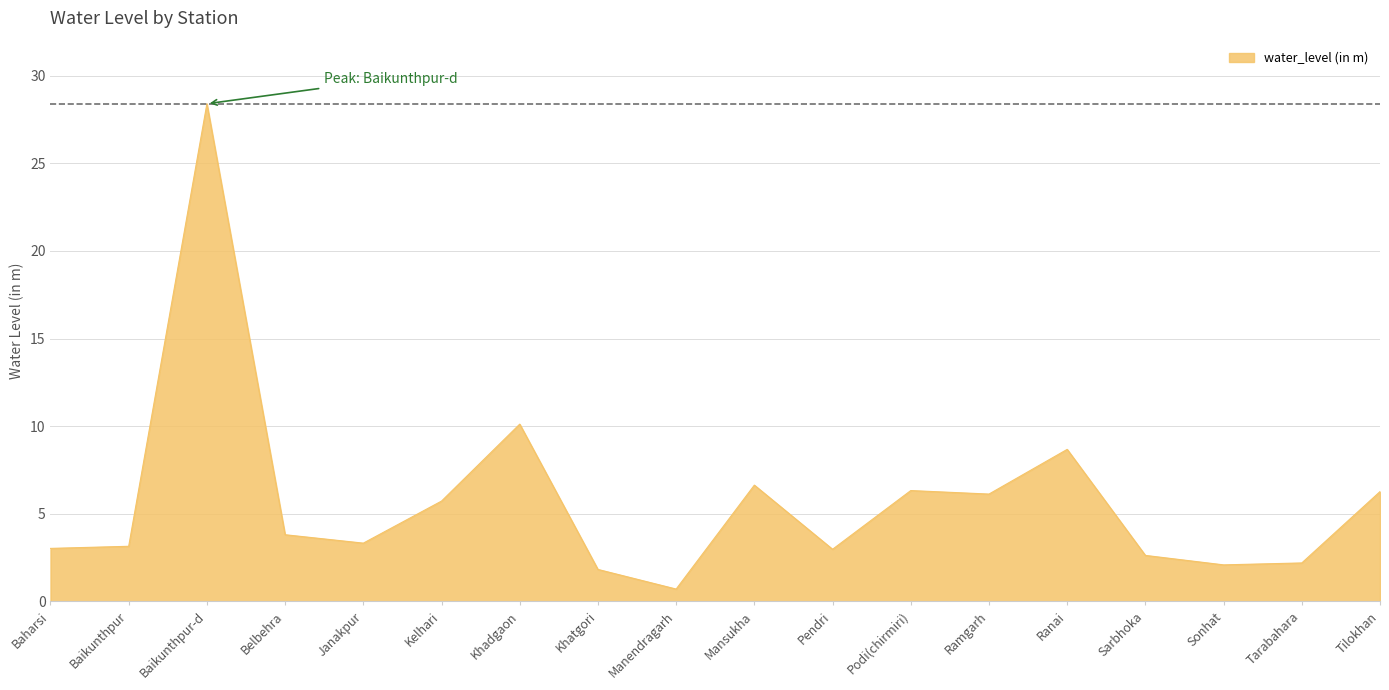

At which label is the value closest to 14?

Khadgaon